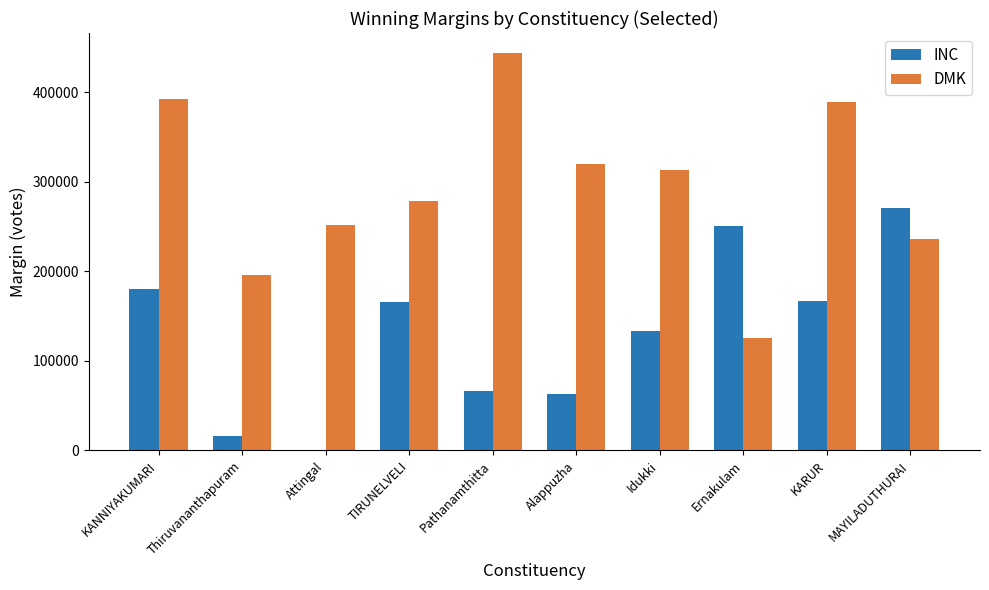

How many groups of bars are there?

10